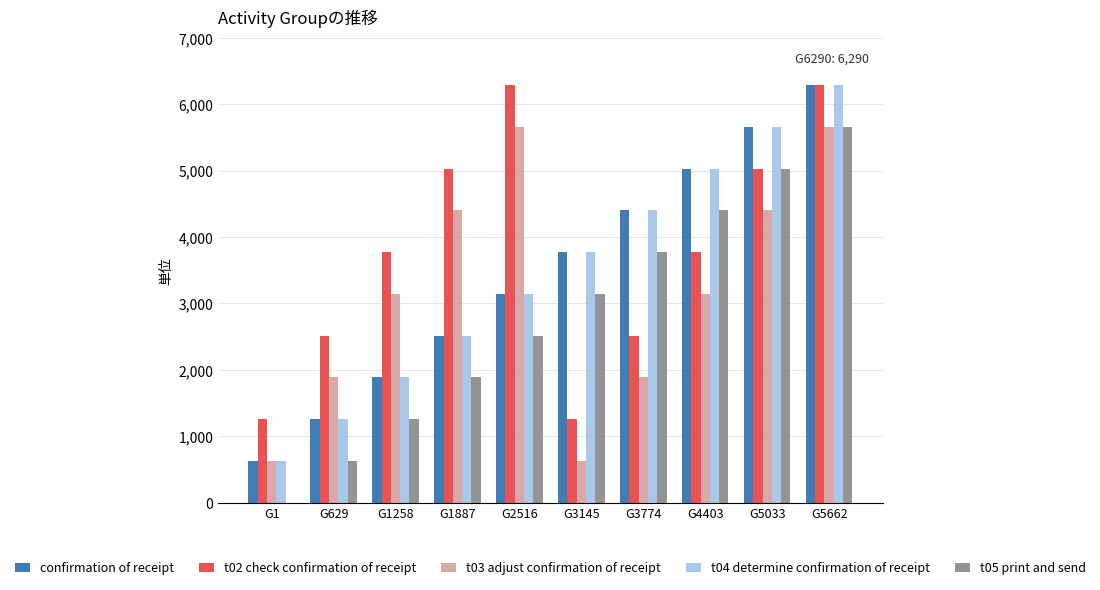

How many series are shown in this chart?

5